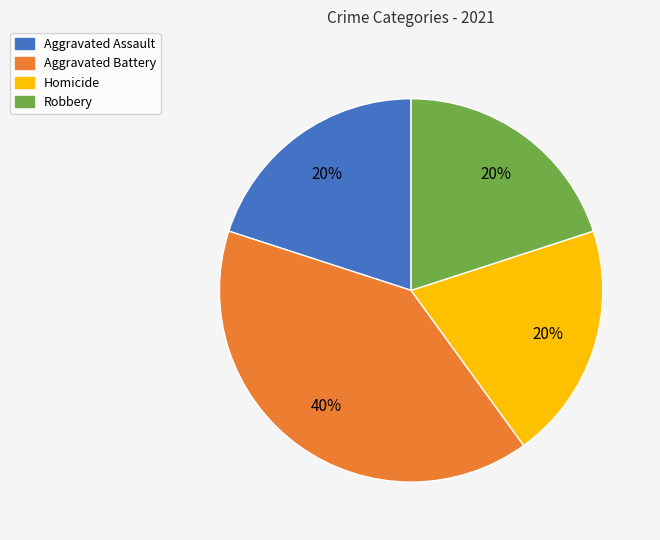

To the nearest percent, what portion does Aggravated Battery represent?

40%